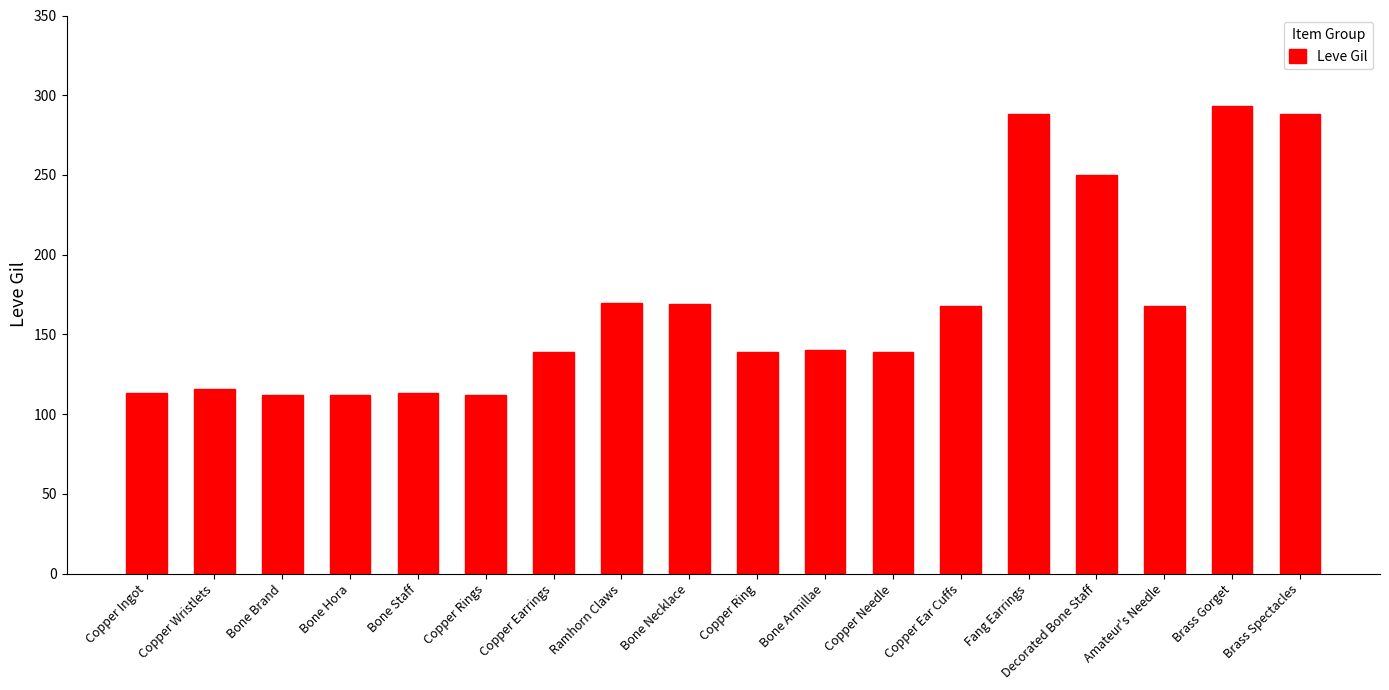

Which has a higher value, Copper Ear Cuffs or Brass Gorget?

Brass Gorget